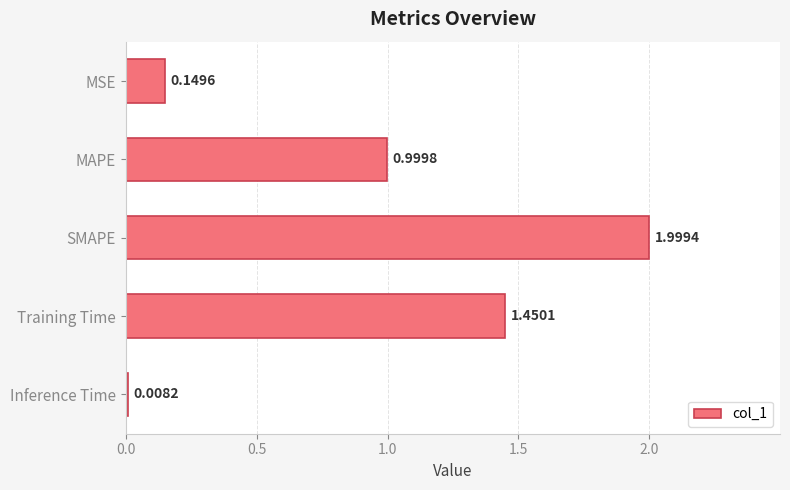

What is the sum of all values?

4.6